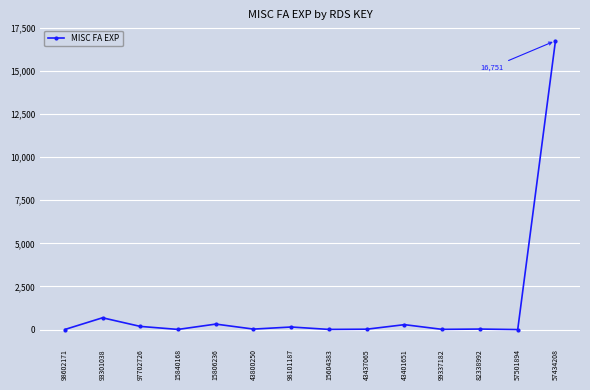

How many values are below 31?

7